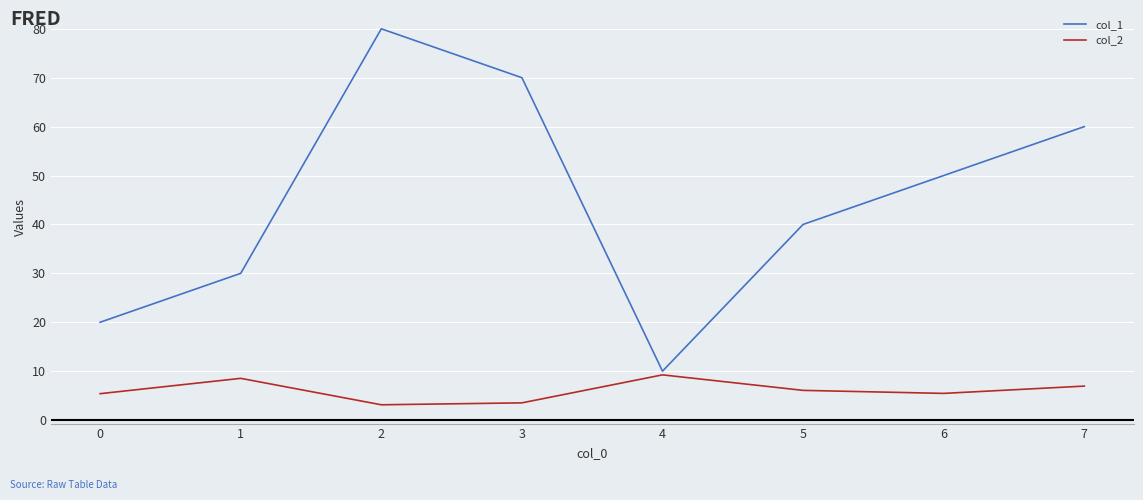

At which label does col_1 first exceed 50?

2